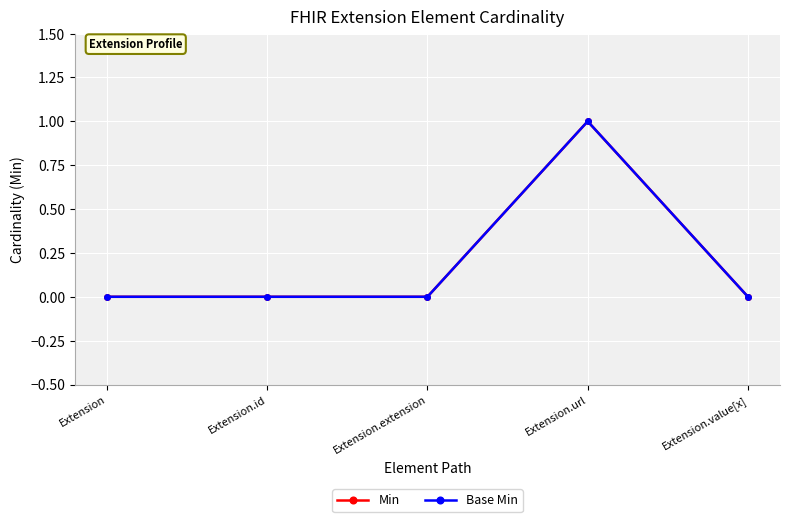

Is this an area chart (filled region under the line)?

No